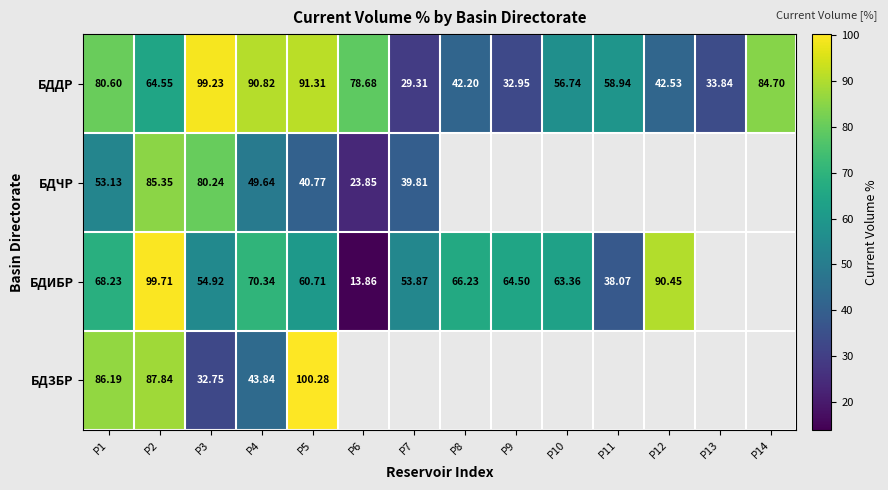

The БДДР series shows 52.3 at Р5. True or false?

False